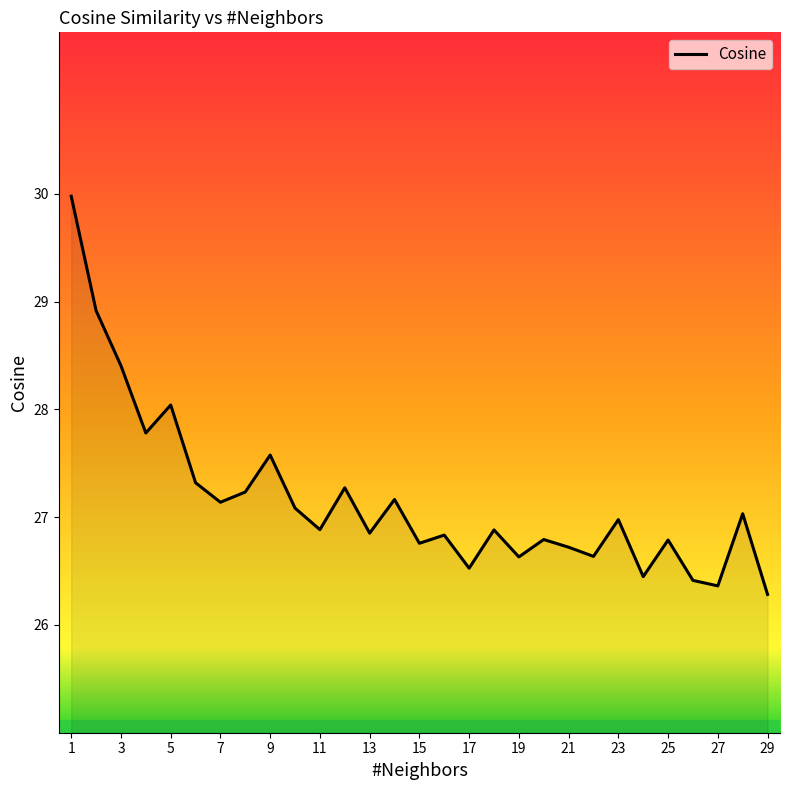

How many categories are shown in the chart?

29